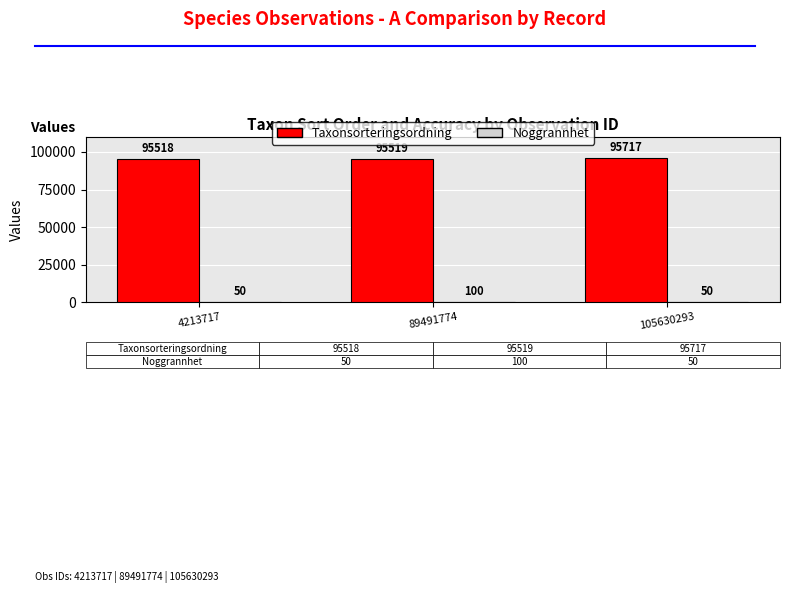

True or false: Taxonsorteringsordning has a value of 95717 at 105630293.

True